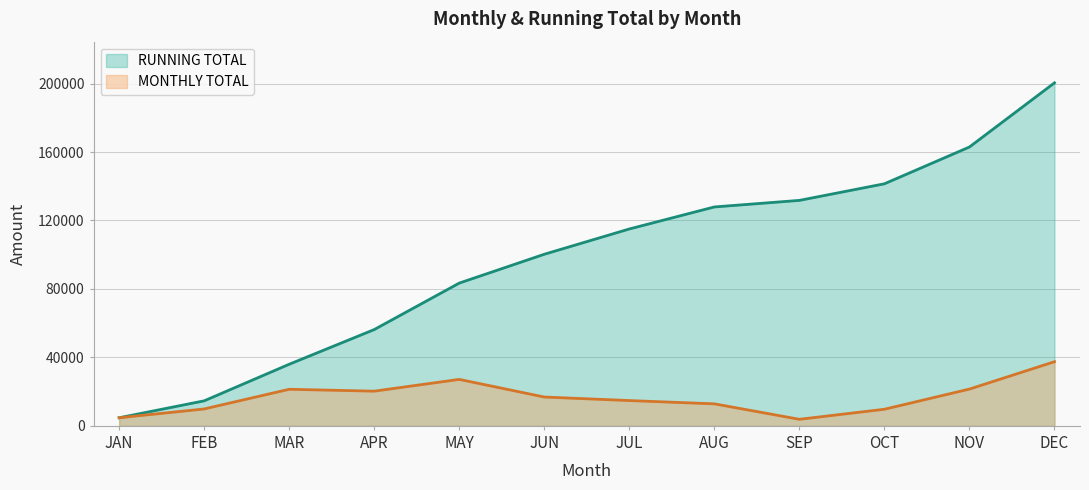

List the series in order of their overall mean, lowest first.

MONTHLY TOTAL, RUNNING TOTAL